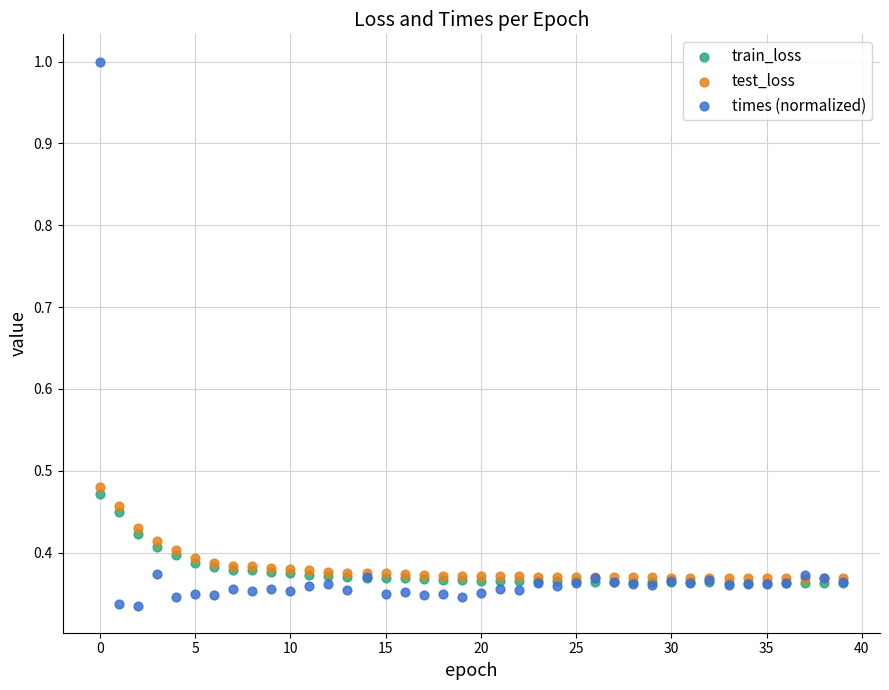

Which series reaches the minimum Y coordinate?

times (normalized)